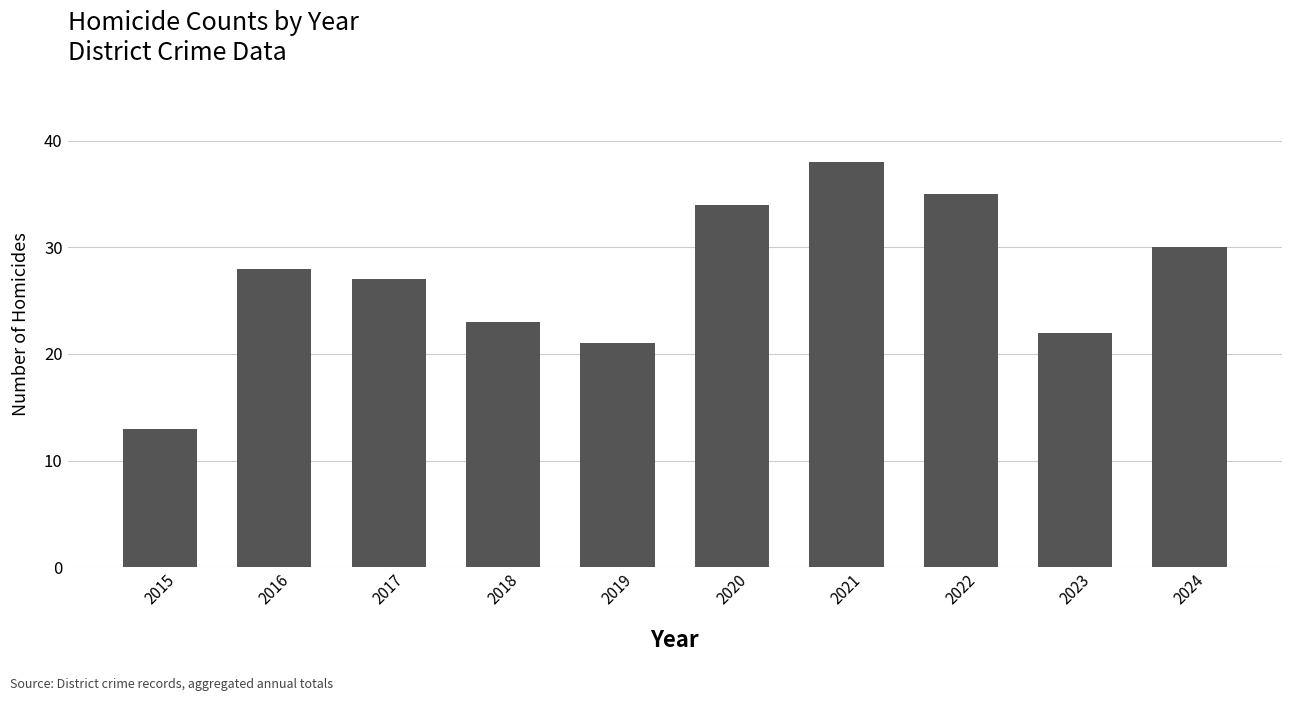

At which category does the chart reach its peak across all series?

2021